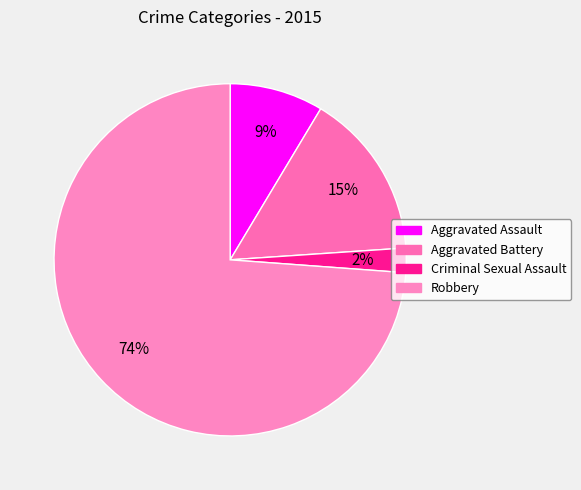

Is it true that Aggravated Battery is 15% of the pie?

True